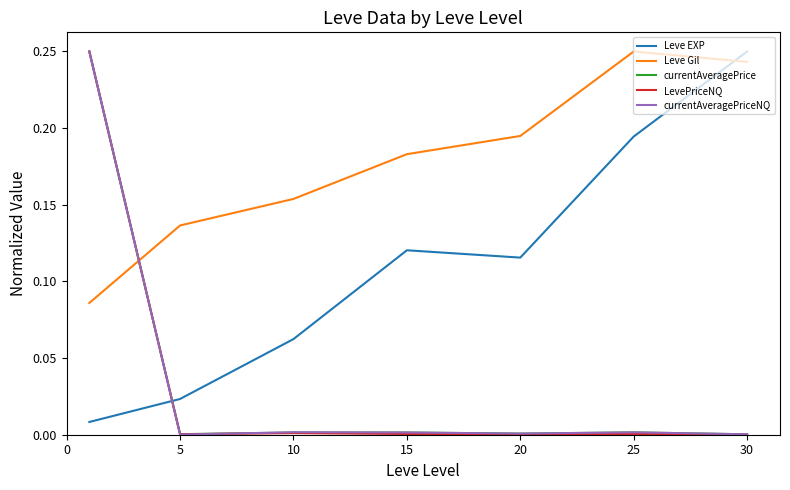

How many times do currentAveragePrice and Leve EXP cross each other?

1